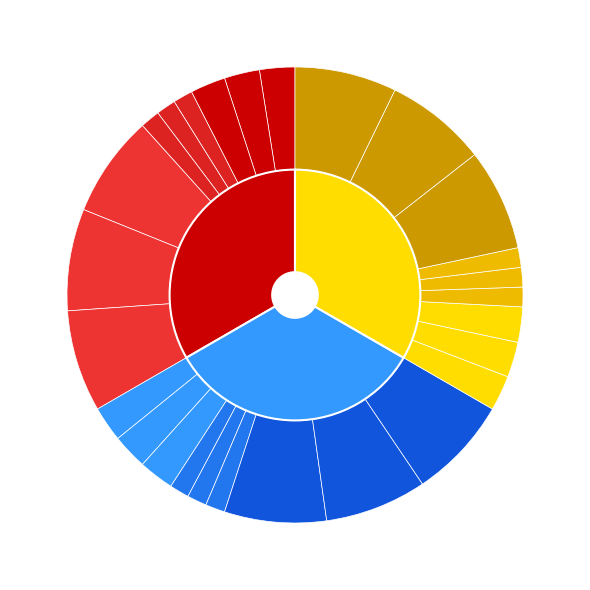

How many slices are in this pie chart?

27